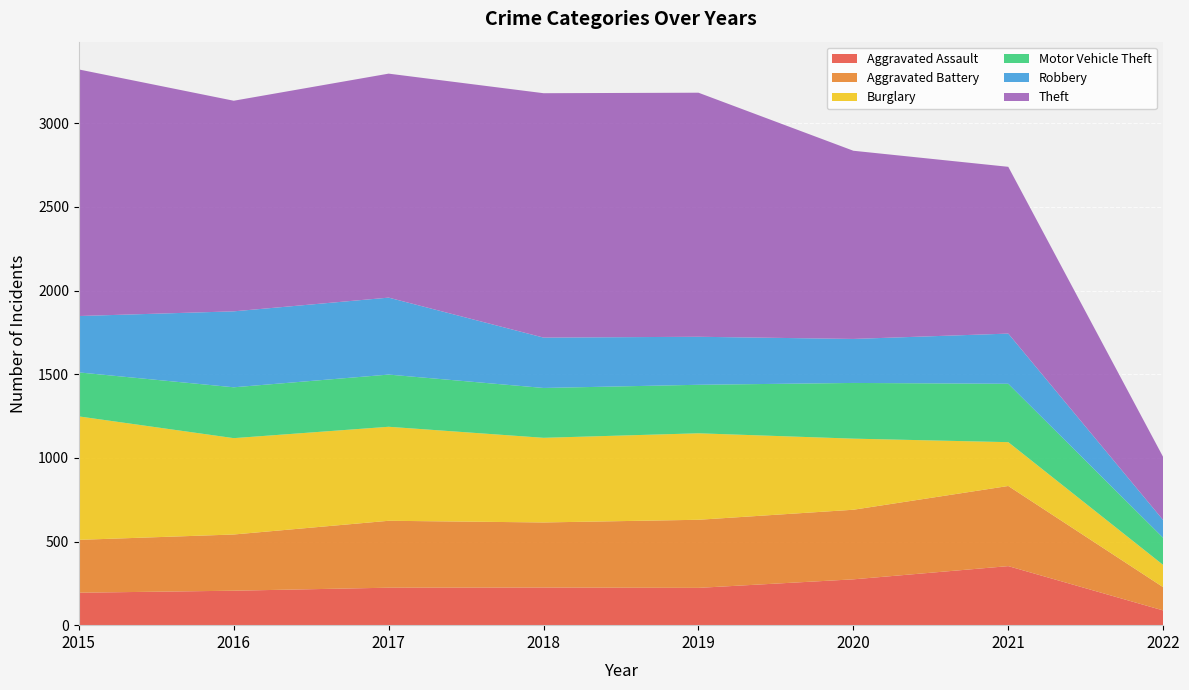

Reading left to right, extract all data points from this chart.

Aggravated Assault: 2015=194	2016=206	2017=224	2018=225	2019=223	2020=274	2021=353	2022=88
Aggravated Battery: 2015=316	2016=336	2017=400	2018=389	2019=407	2020=416	2021=479	2022=139
Burglary: 2015=738	2016=576	2017=562	2018=506	2019=517	2020=425	2021=262	2022=133
Motor Vehicle Theft: 2015=263	2016=304	2017=312	2018=298	2019=290	2020=333	2021=349	2022=162
Robbery: 2015=337	2016=454	2017=460	2018=301	2019=287	2020=263	2021=300	2022=106
Theft: 2015=1474	2016=1259	2017=1339	2018=1461	2019=1459	2020=1125	2021=997	2022=377